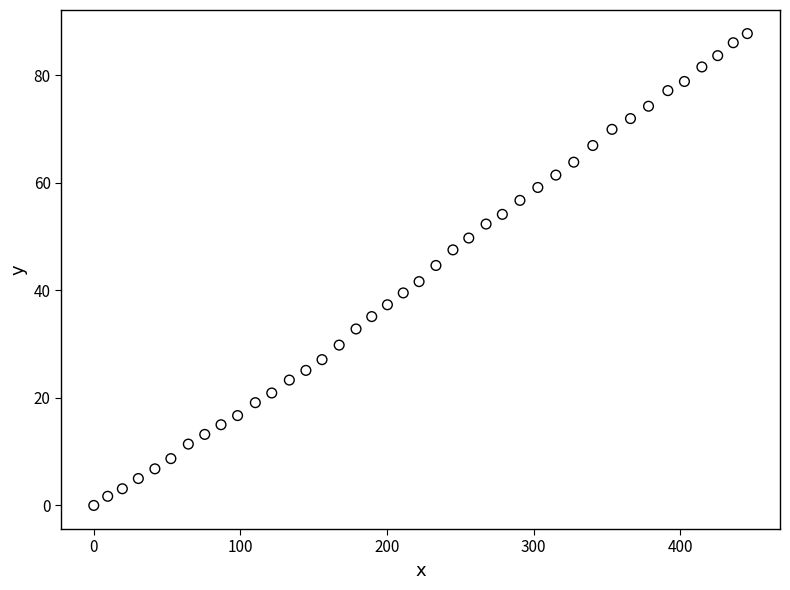

What is the range of Y values (max minus min)?

87.7